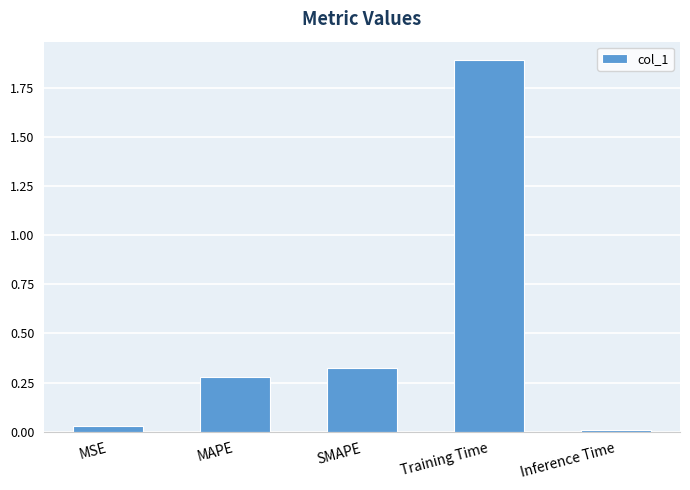

Are the bars horizontal?

No